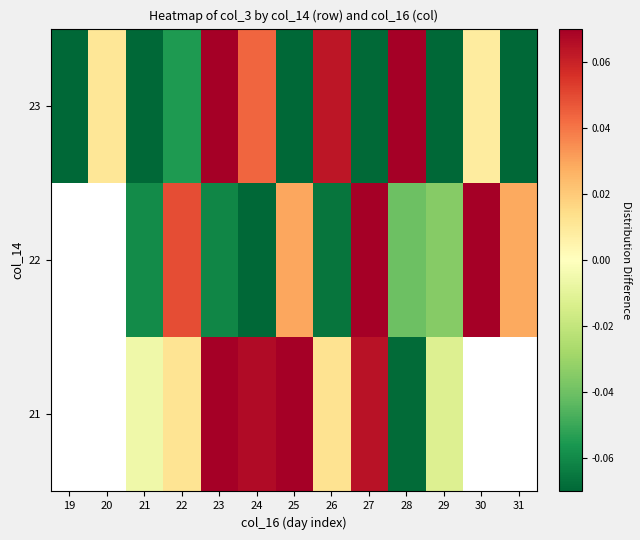

Which category has the highest value across all series?

27